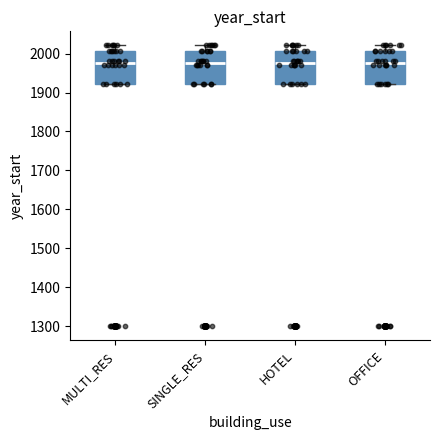

Reading left to right, transcribe this box plot: for each box, give where its median line is, the range the box spans, and where its two whiskers end, as read against the y-axis. The values are not printed on the chart, so give them approximately, as read against the axis.

MULTI_RES: median 1980, box 1920 to 2010, whiskers 1920 to 2020
SINGLE_RES: median 1980, box 1920 to 2010, whiskers 1920 to 2020
HOTEL: median 1980, box 1920 to 2010, whiskers 1920 to 2020
OFFICE: median 1980, box 1920 to 2010, whiskers 1920 to 2020